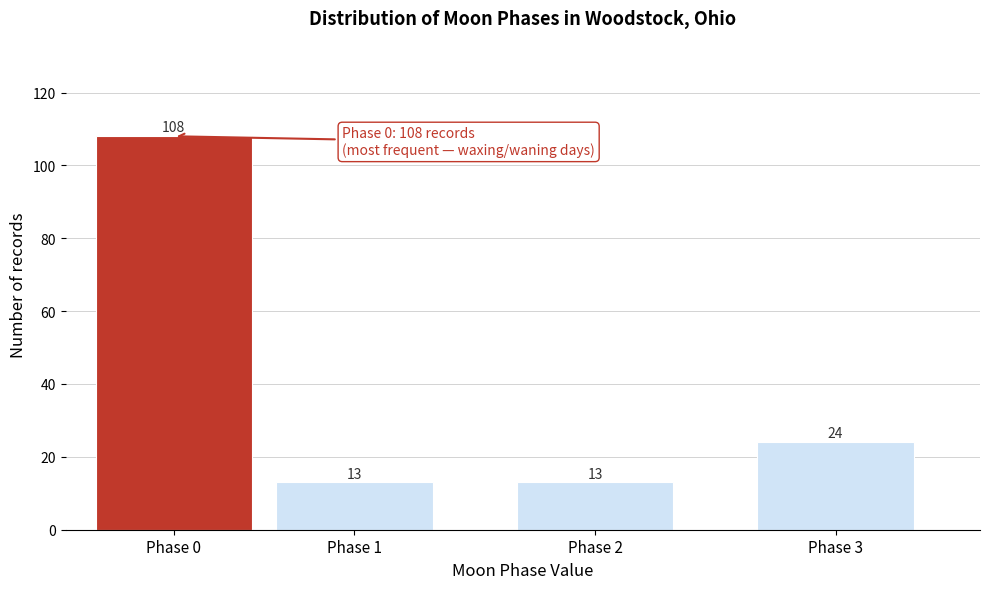

Reading left to right, list all the values displayed in this chart.

Phase 0=108	Phase 1=13	Phase 2=13	Phase 3=24